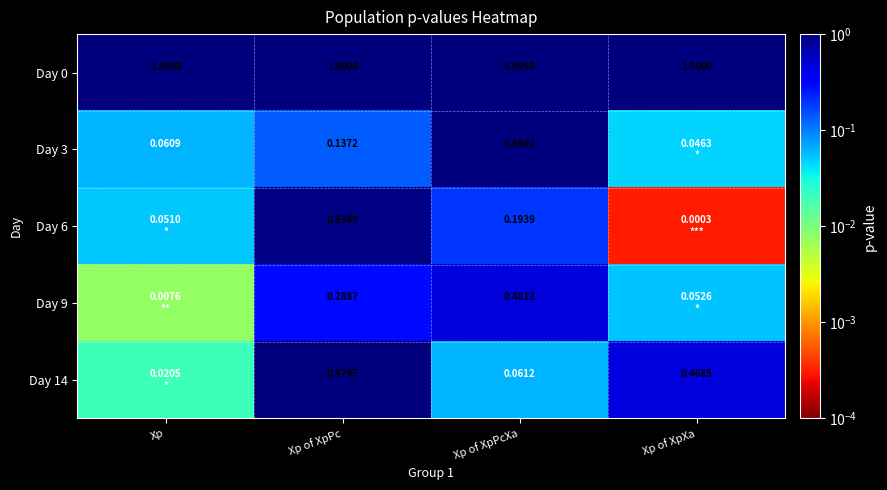

What is the total value across all series at Xp?

1.1